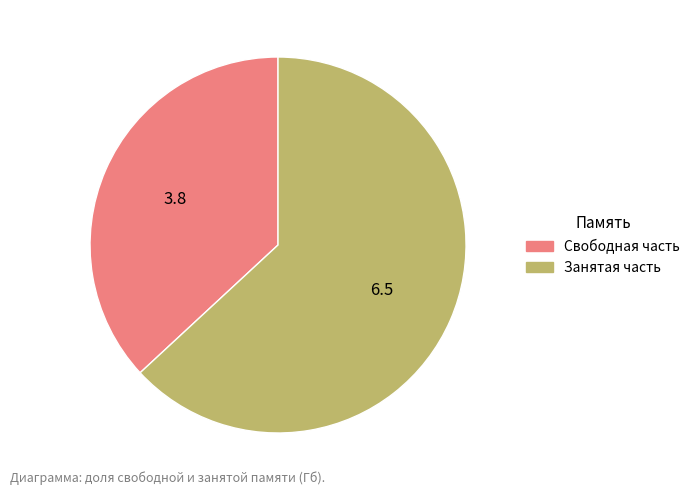

Does any single category account for the majority?

Yes